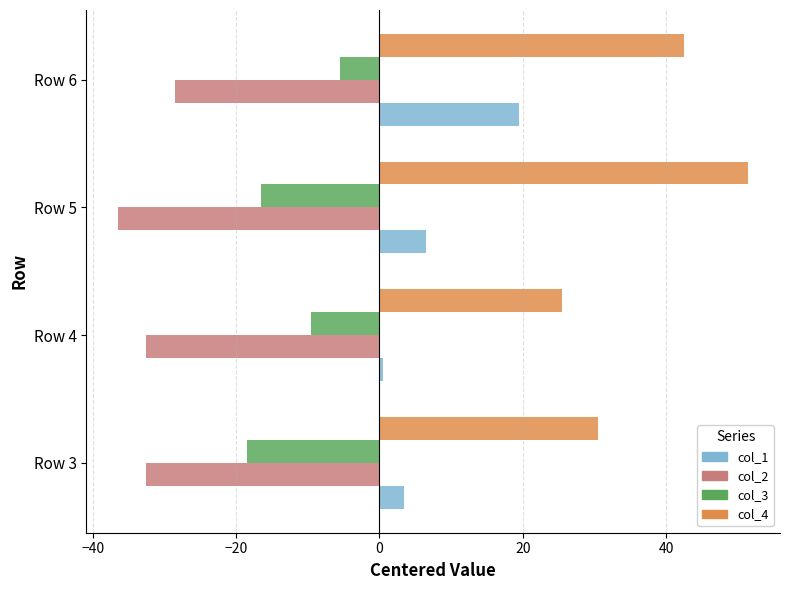

List the series in order of their peak value, highest first.

col_4, col_1, col_3, col_2